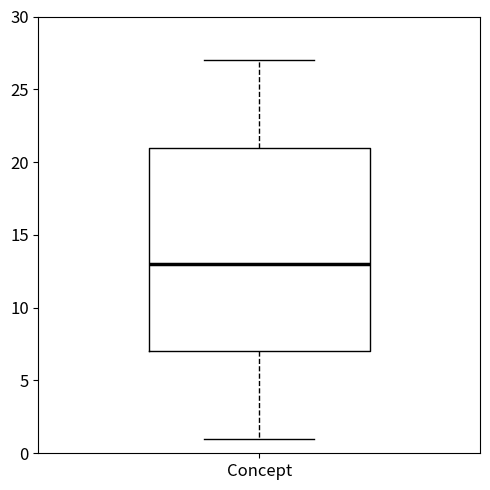

Transcribe this box plot: give where the median line is, the range the box spans, and where the two whiskers end, as read against the y-axis. The values are not printed on the chart, so give them approximately, as read against the axis.

median 13, box 7 to 21, whiskers 1 to 27